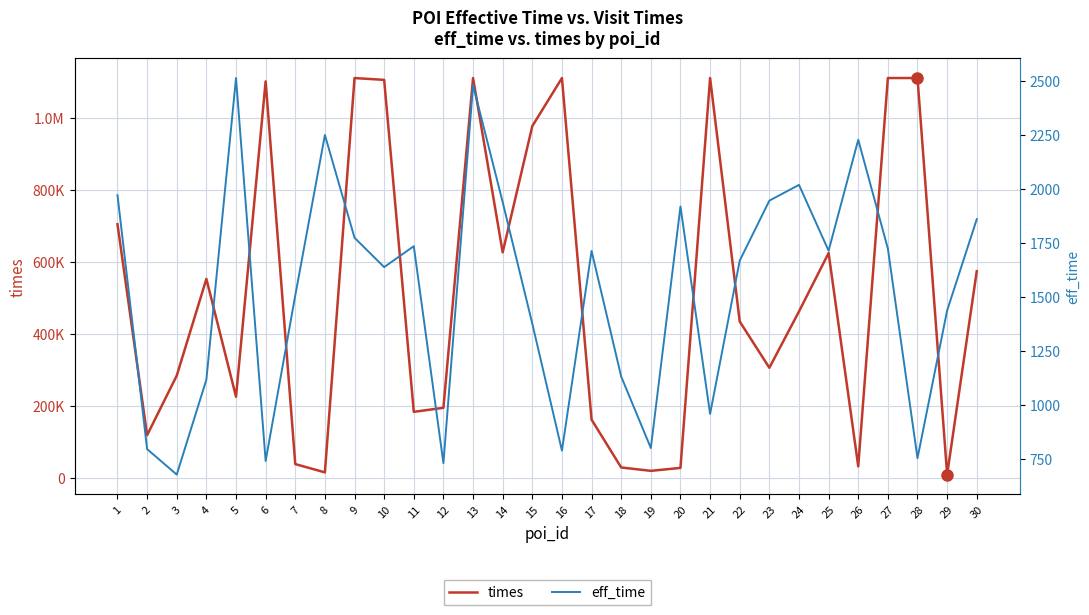

List the labels in order of eff_time value, largest first.

5, 13, 8, 26, 24, 1, 23, 14, 20, 30, 9, 11, 27, 25, 17, 22, 10, 7, 29, 15, 18, 4, 21, 19, 2, 16, 28, 6, 12, 3